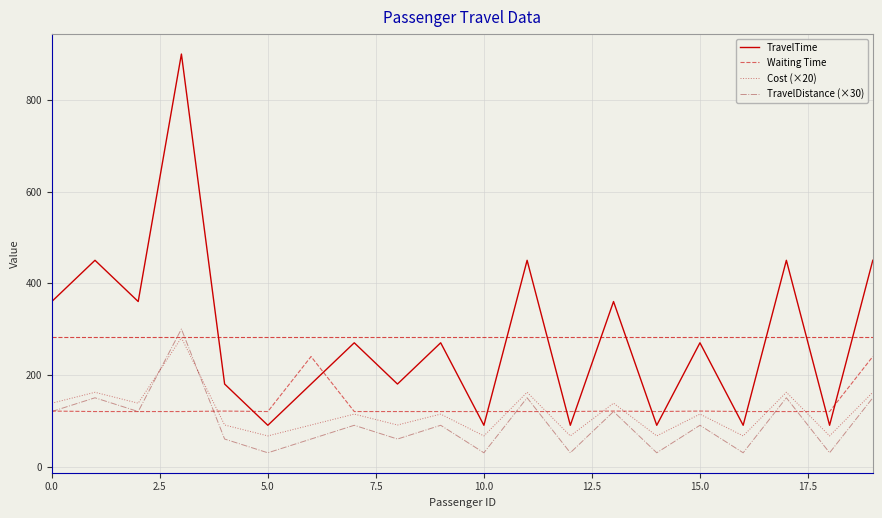

What is the minimum value for TravelTime?

90.0